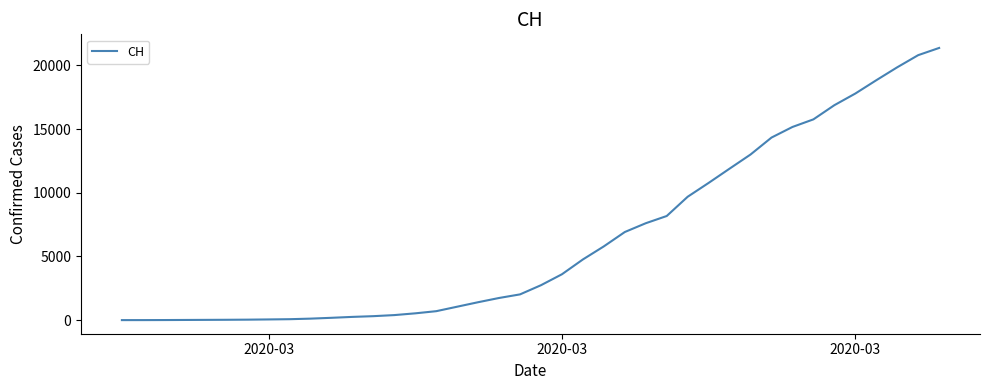

What is the sum of all values?

254665